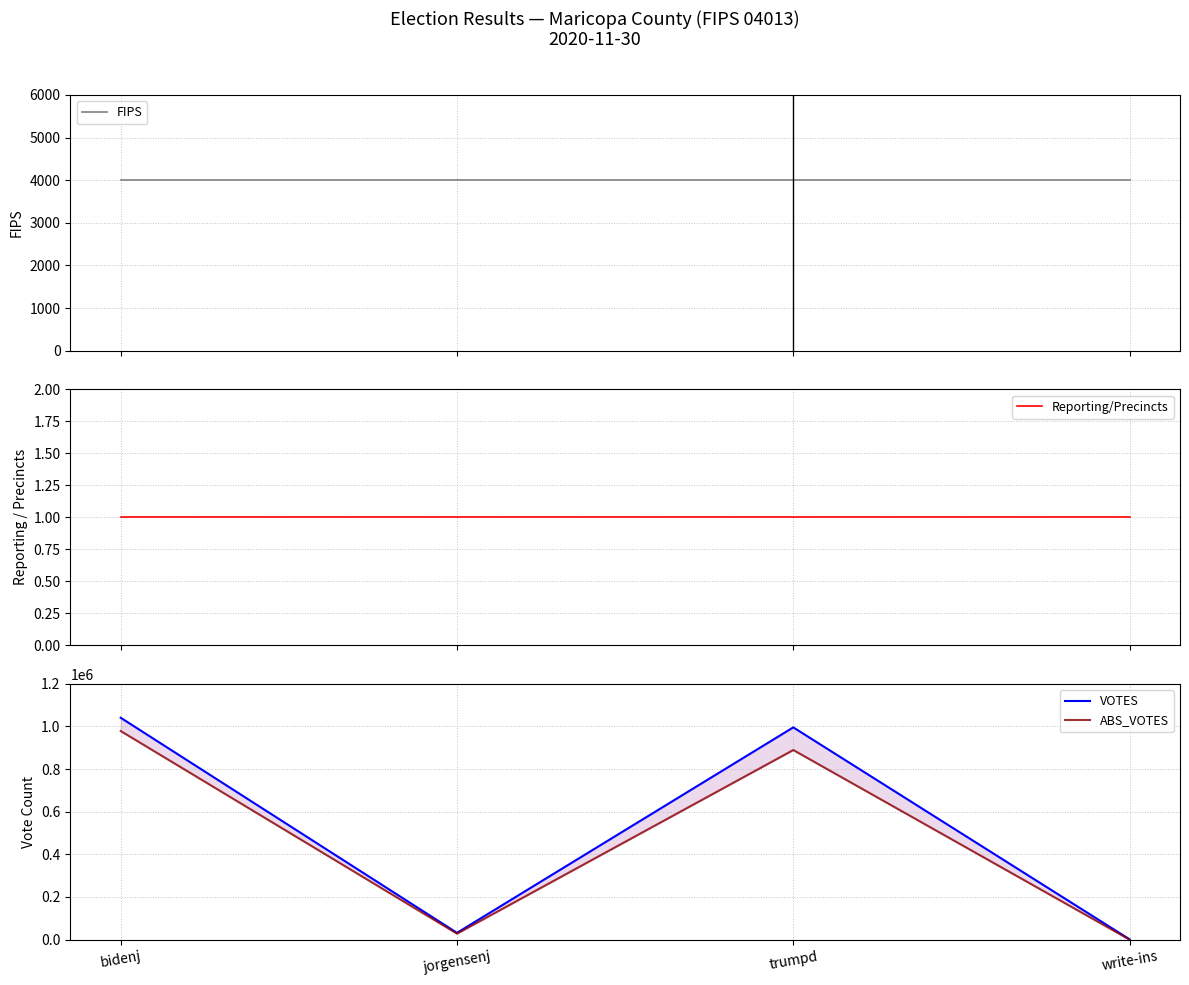

True or false: Reporting/Precincts has more than 2 interior local peaks.

False